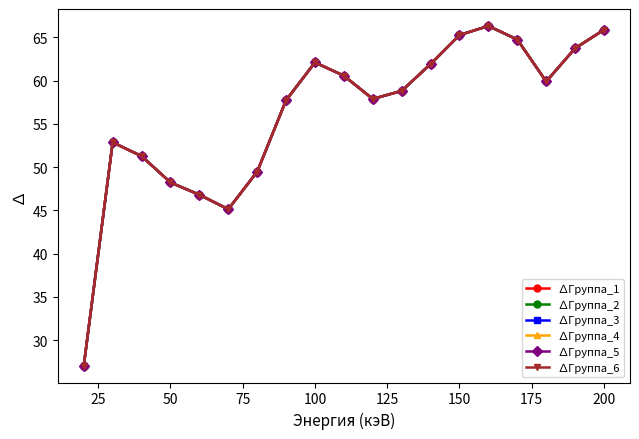

Does the chart have visible grid lines?

No